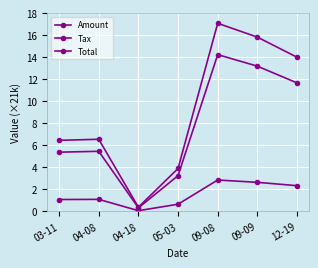

True or false: Amount and Total intersect in this chart.

False